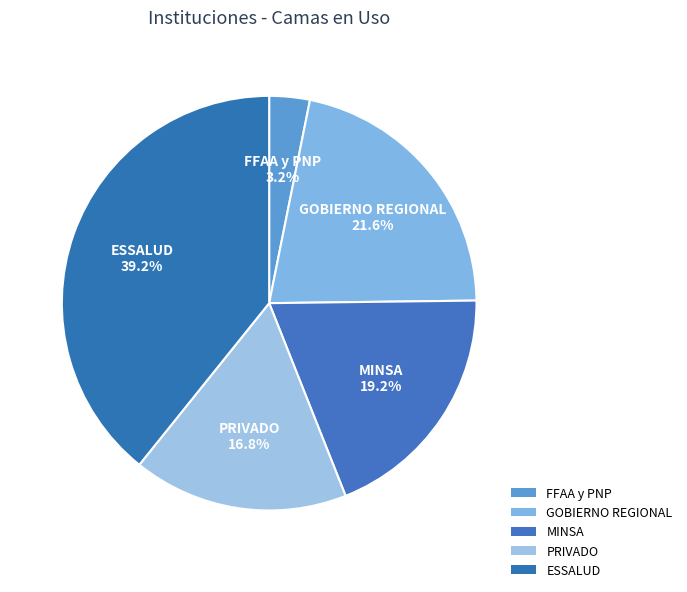

Which has a higher value, PRIVADO or ESSALUD?

ESSALUD